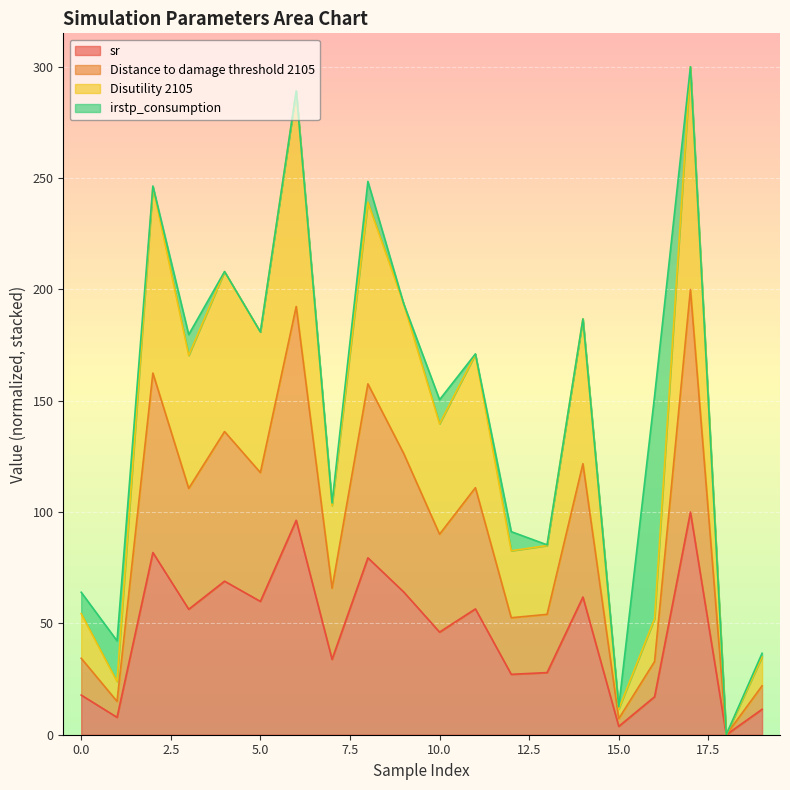

What is the value of the sr point at the 13th from the left?

27.1